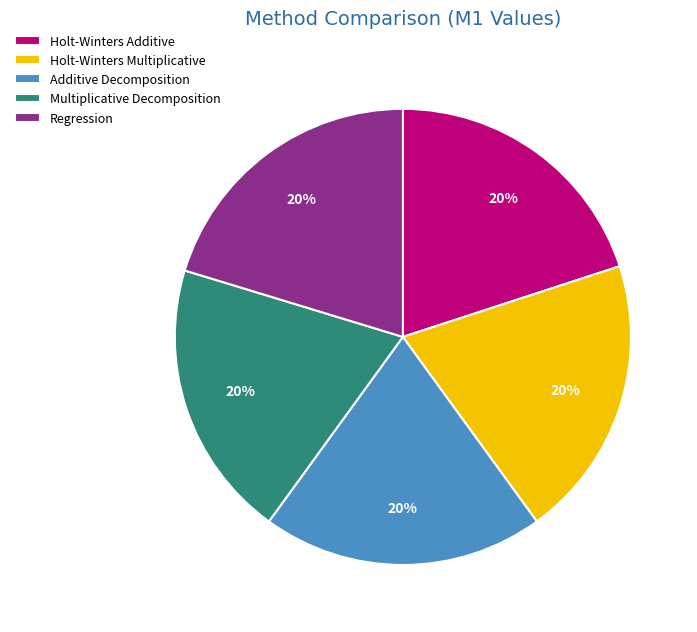

To the nearest percent, what is the average slice percentage?

20%